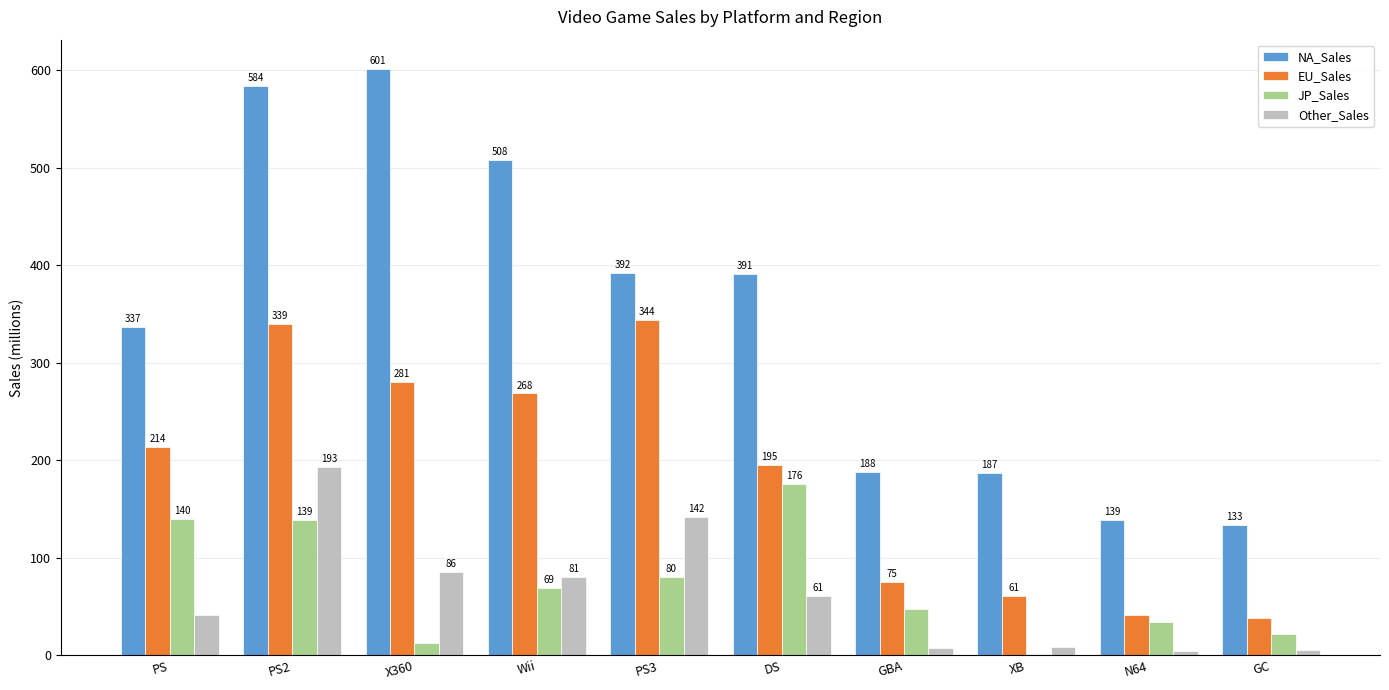

Is the value of JP_Sales at N64 greater than the value of Other_Sales at PS3?

No